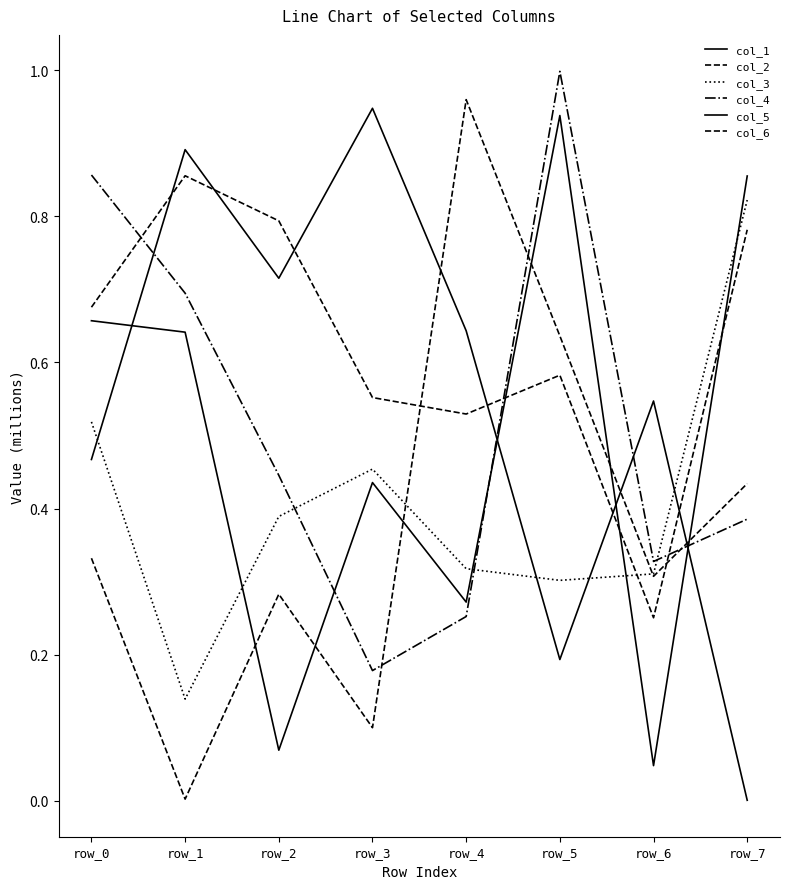

At which category does the chart reach its peak across all series?

row_5